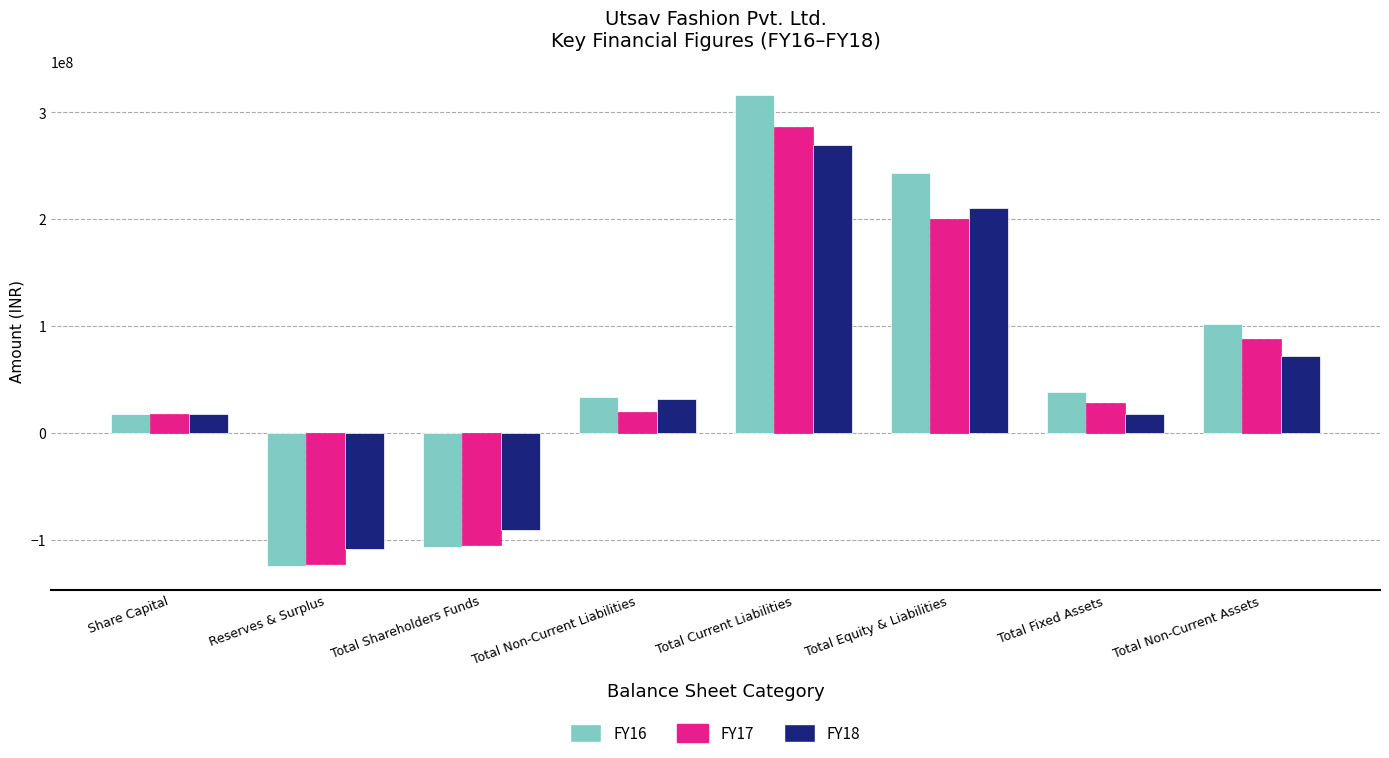

What is the total value across all series at Total Shareholders Funds?

-302576575